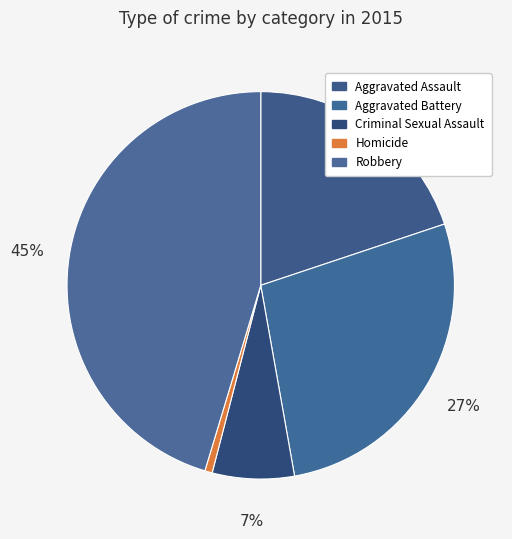

Which has a higher value, Homicide or Aggravated Battery?

Aggravated Battery